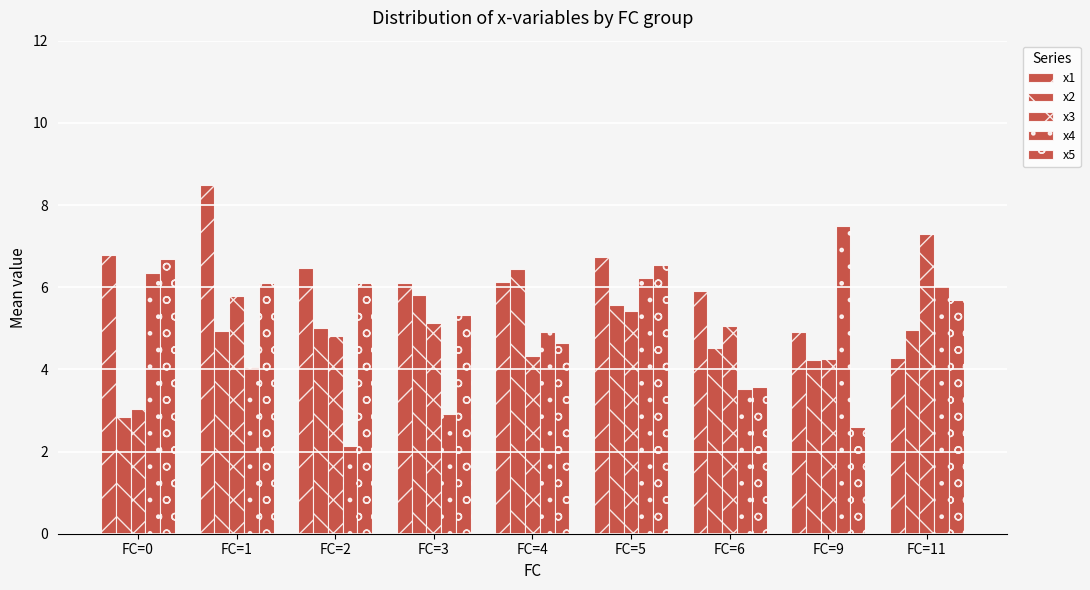

Are the bars horizontal?

No